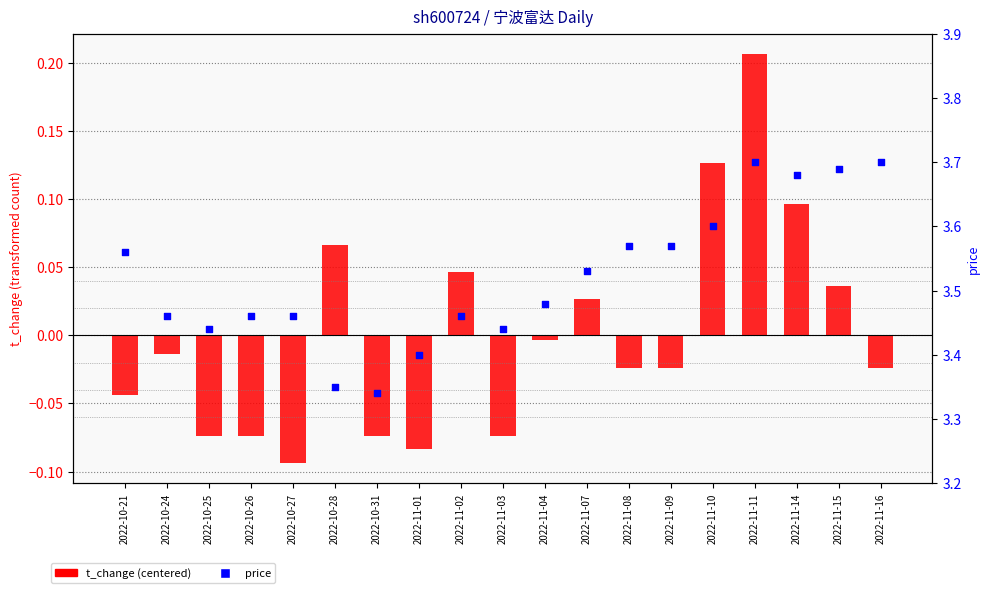

What are all the series names shown in the legend?

t_change (centered), price